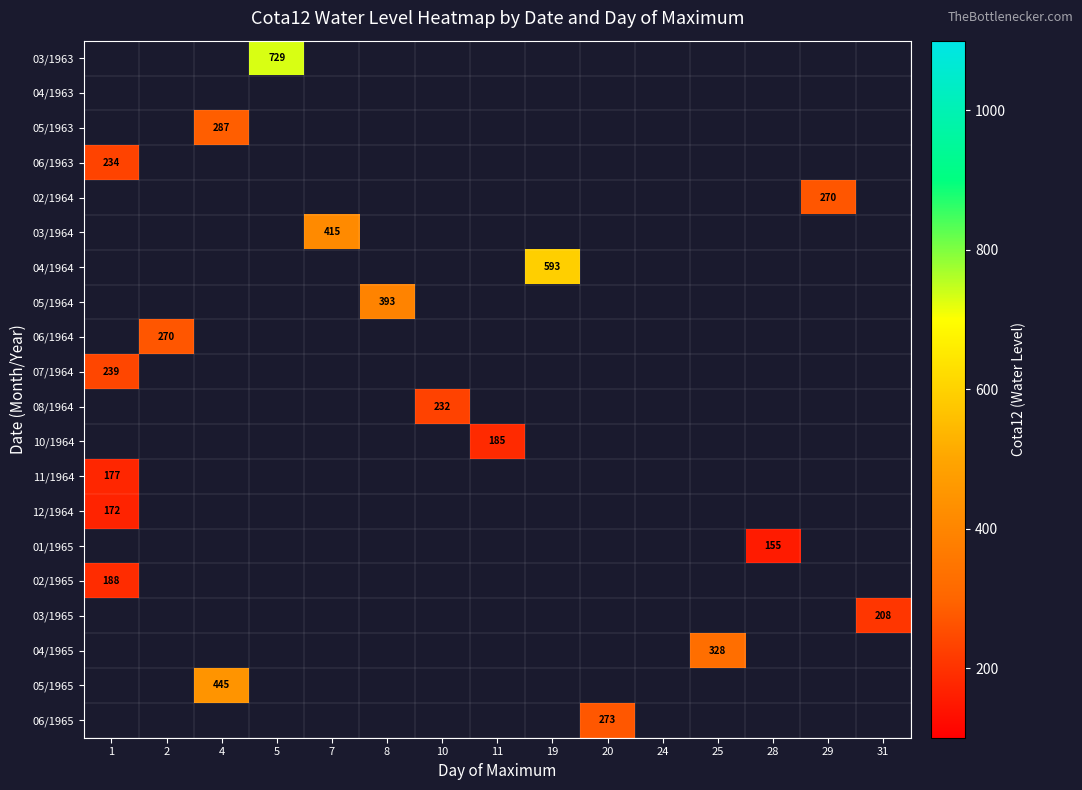

Is the value of 08/1964 at 5 greater than the value of 06/1964 at 4?

No